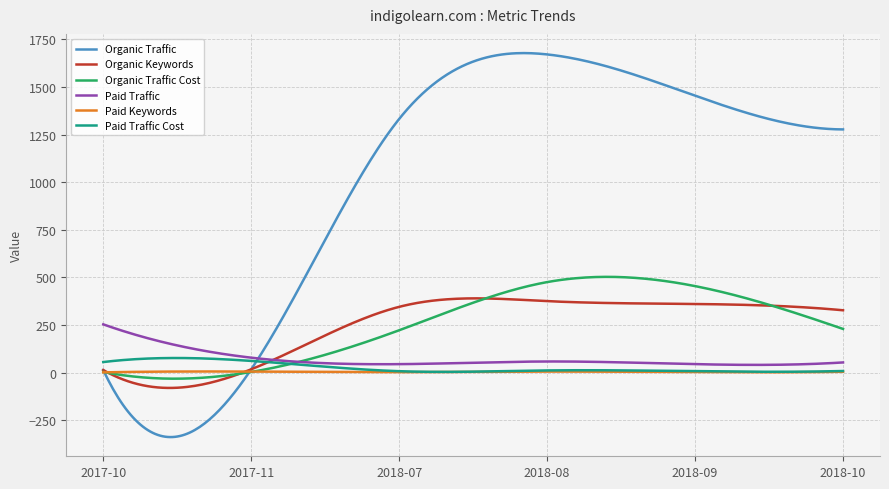

Which series has the largest total across all categories?

Organic Traffic